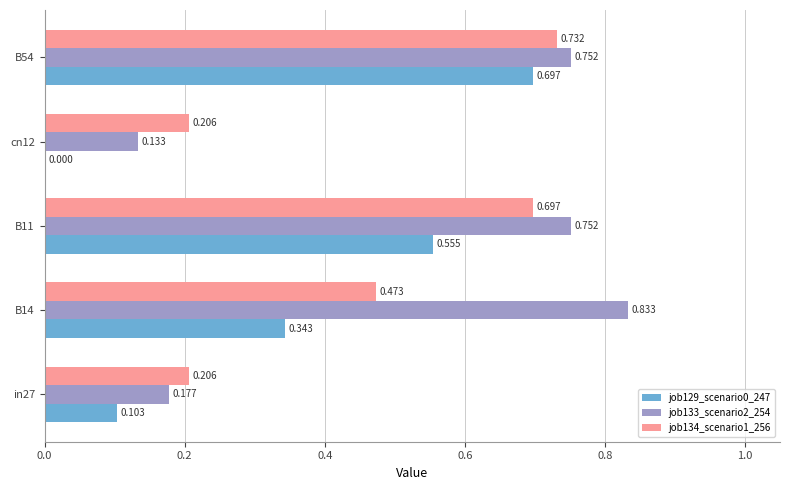

At which category is the sum across all series the highest?

B54